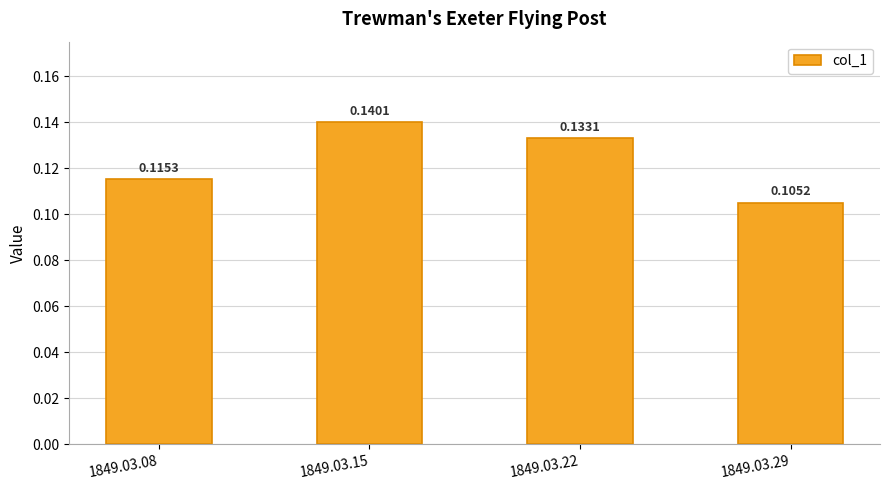

Which has a higher value, 1849.03.15 or 1849.03.29?

1849.03.15